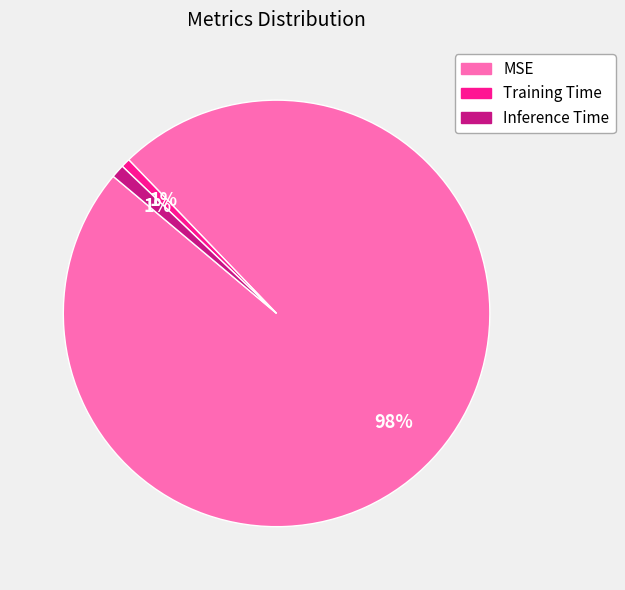

To the nearest percent, what is the combined percentage of Inference Time and Training Time?

2%